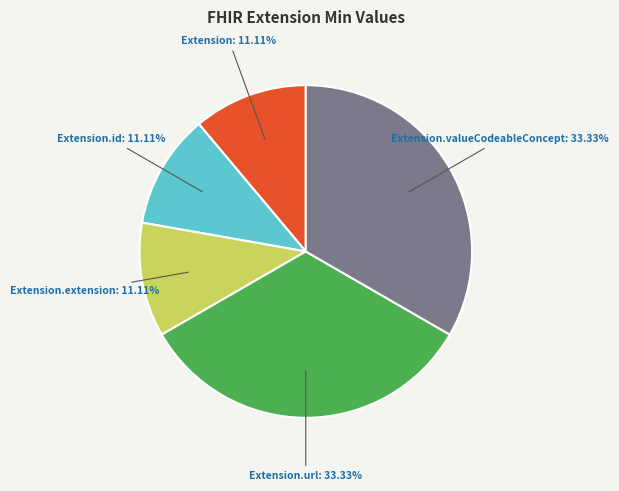

To the nearest percent, what is the difference between the largest and smallest slice percentages?

22%